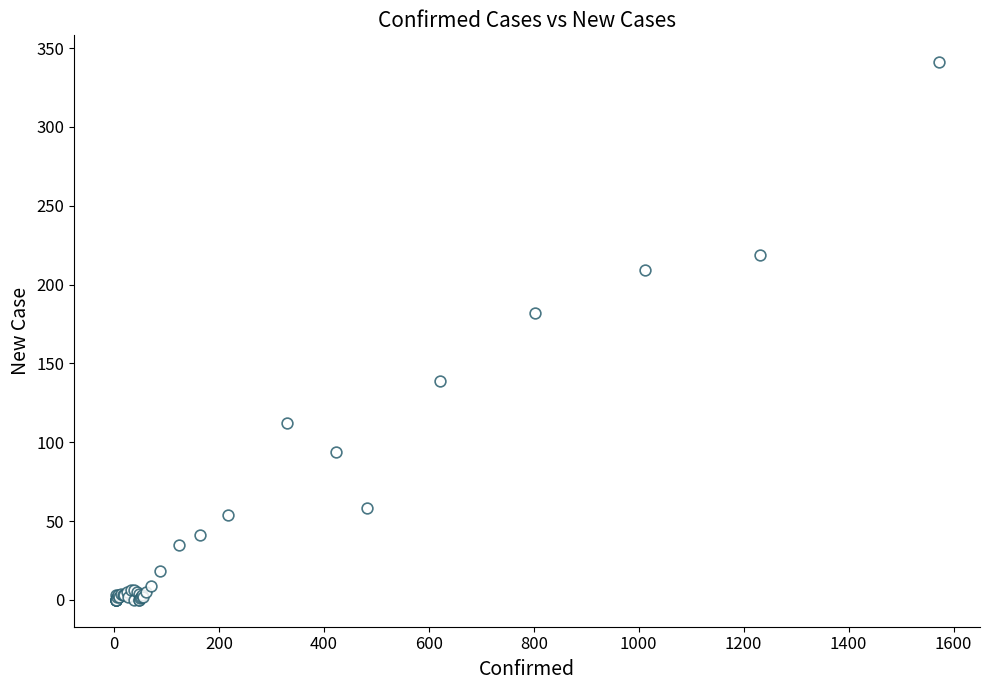

What Y value in the scatter plot is closest to 170?

182